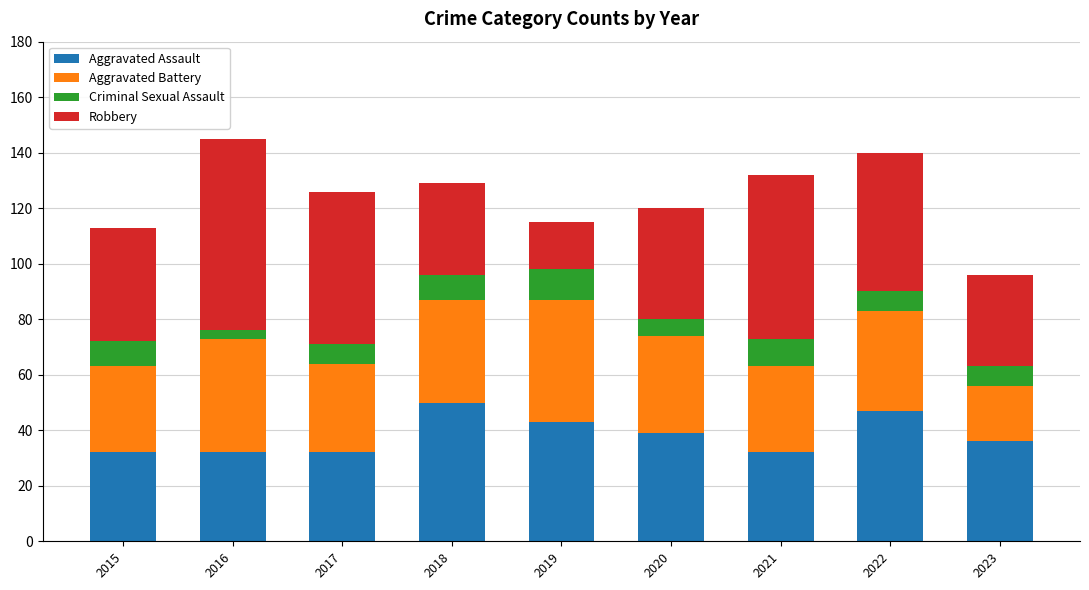

The Aggravated Assault series shows 32 at 2017. True or false?

True